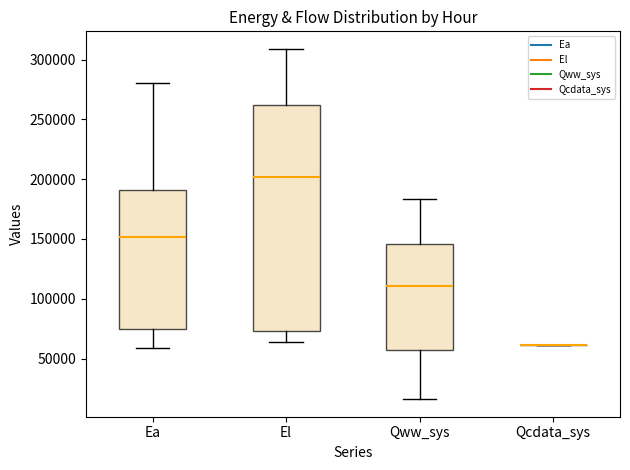

Reading left to right, read every box against the y-axis: the position of its median line, the range the box covers, and the ends of its whiskers. The values are not printed on the chart, so give them approximately, as read against the axis.

Ea: median 150000, box 75000 to 190000, whiskers 60000 to 280000
El: median 200000, box 75000 to 260000, whiskers 65000 to 310000
Qww_sys: median 110000, box 55000 to 145000, whiskers 15000 to 185000
Qcdata_sys: box collapsed to a line at 60000, whiskers 60000 to 60000